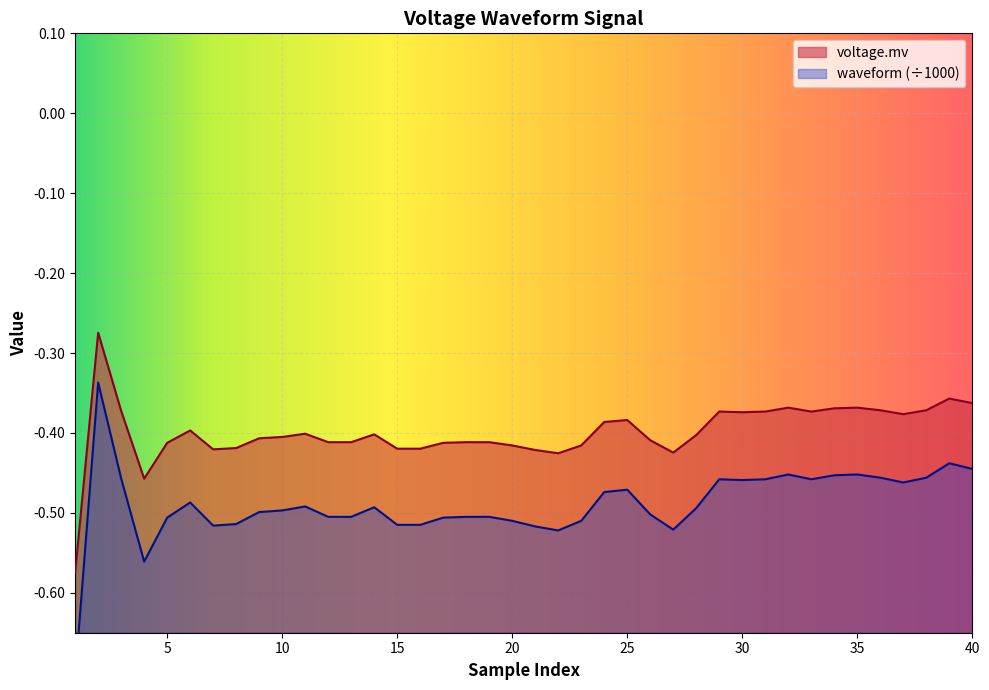

True or false: waveform and voltage.mv intersect in this chart.

False